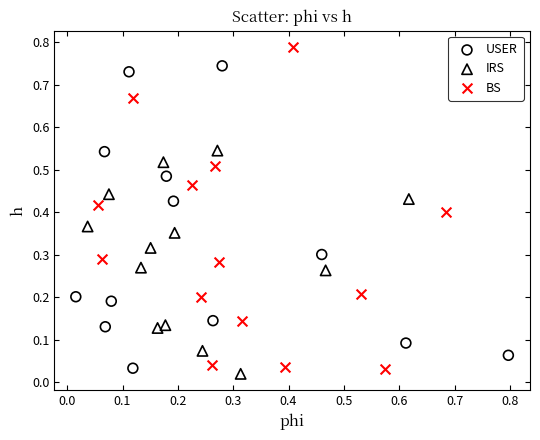

Which series reaches the maximum Y coordinate?

BS